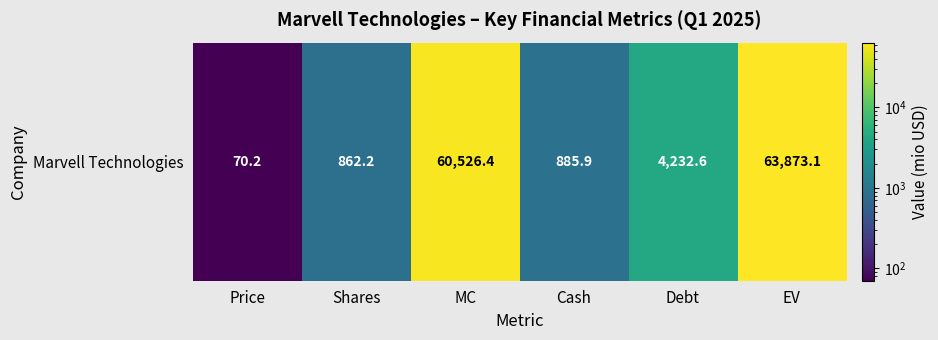

The chart shows a value of 42077.9 at MC. True or false?

False